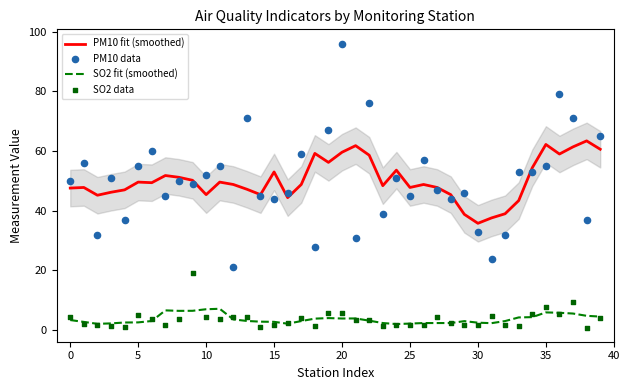

Which series contains the lowest Y value?

SO2 data